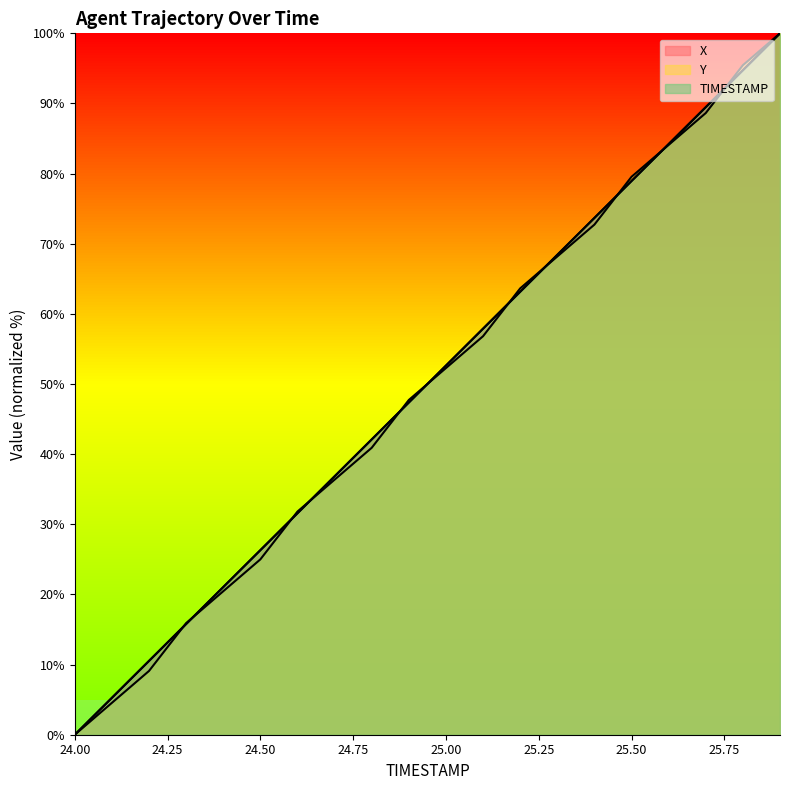

List the series in order of their peak value, lowest first.

X, Y, TIMESTAMP